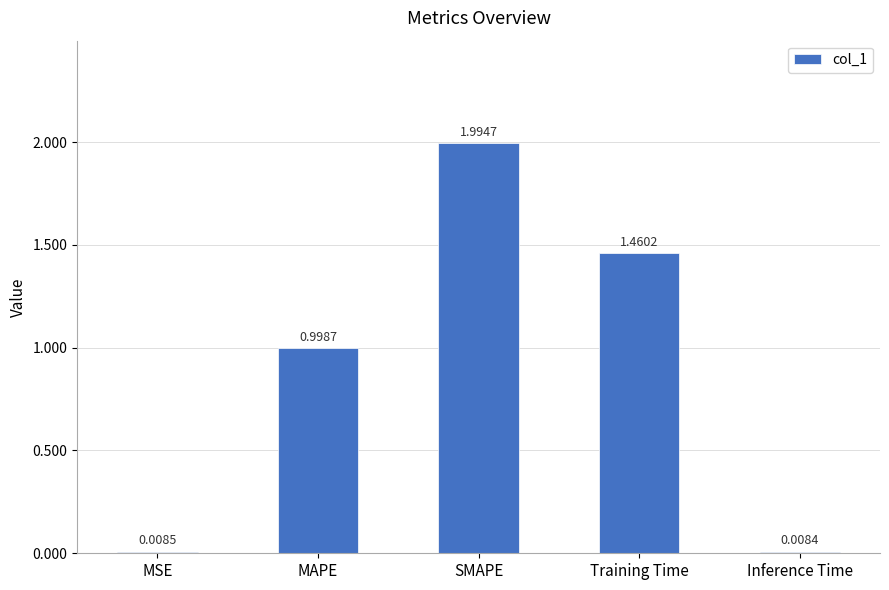

What is the label of the 4th bar from the left?

Training Time